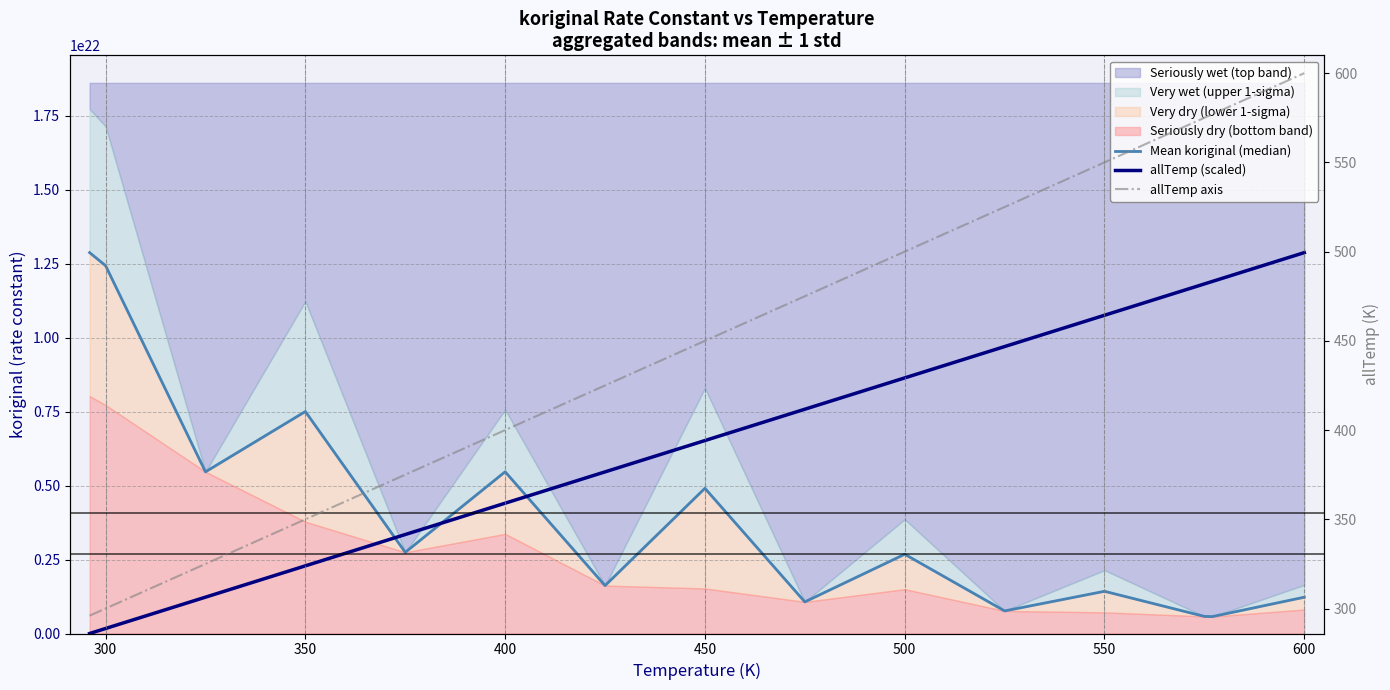

True or false: allTemp axis and allTemp (scaled) cross at least once.

True